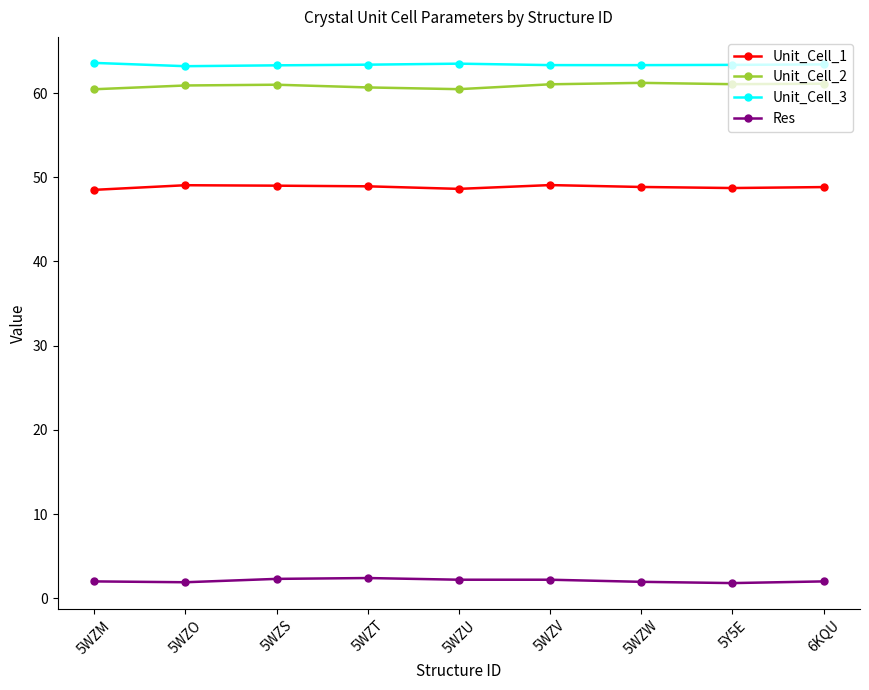

Count the number of categories in the chart.

9